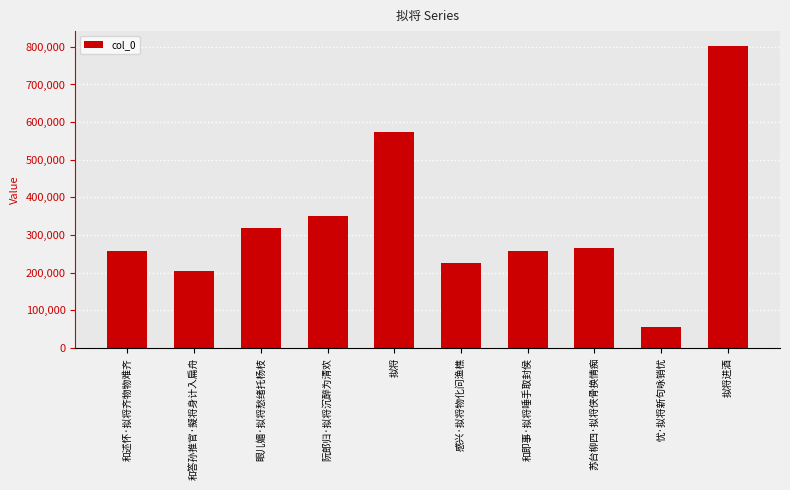

Approximately how many times larger is the value at 感兴·拟将物化问渔樵 compared to 和即事·拟将唾手取封侯?

0.9